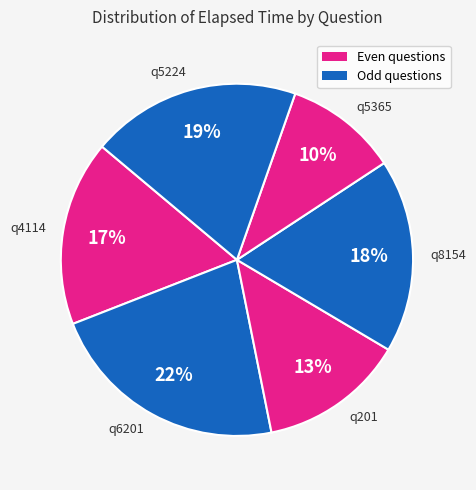

To the nearest percent, what is the average slice percentage?

17%